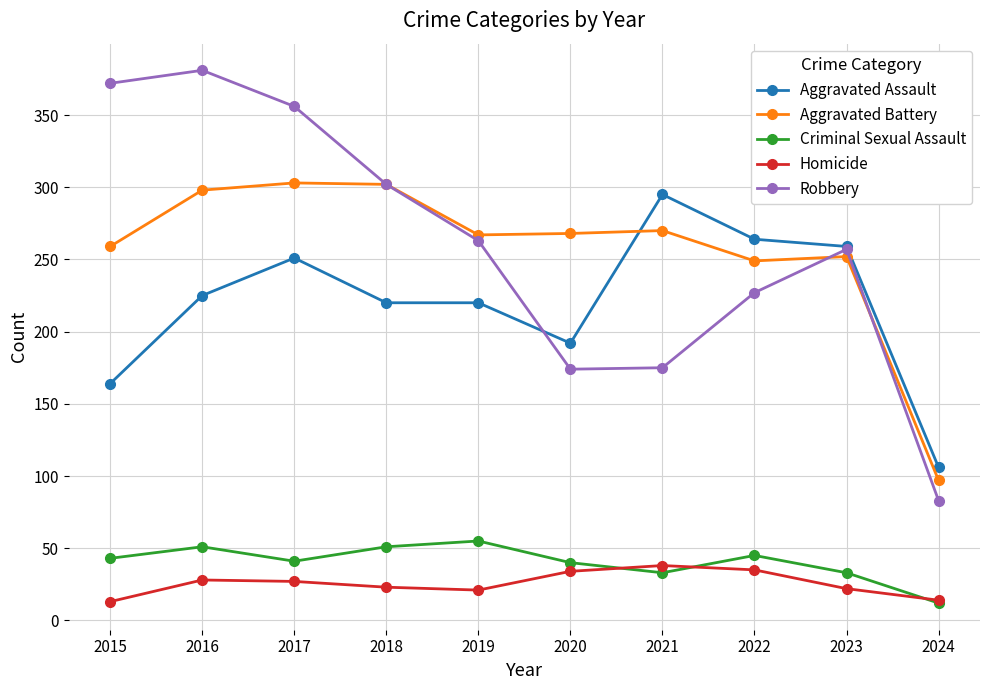

Is the value of Criminal Sexual Assault at 2019 greater than the value of Robbery at 2018?

No